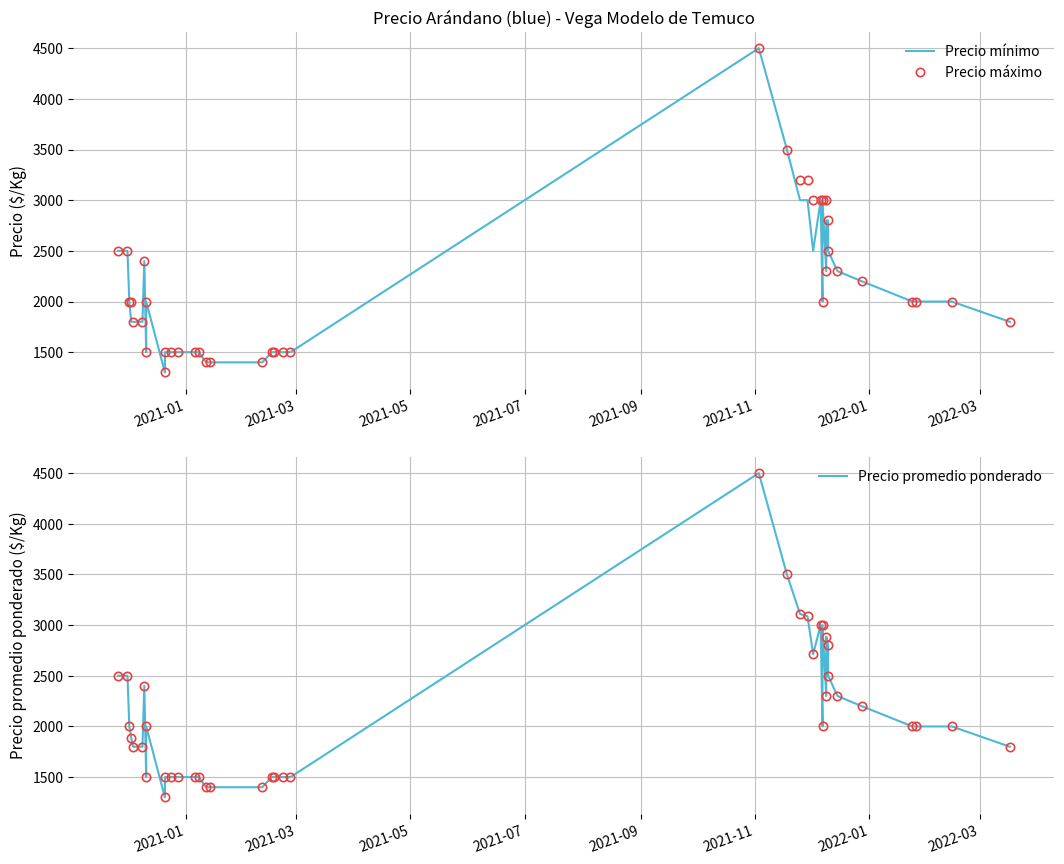

True or false: Precio promedio ponderado has more than 1 points higher than both neighbors.

True